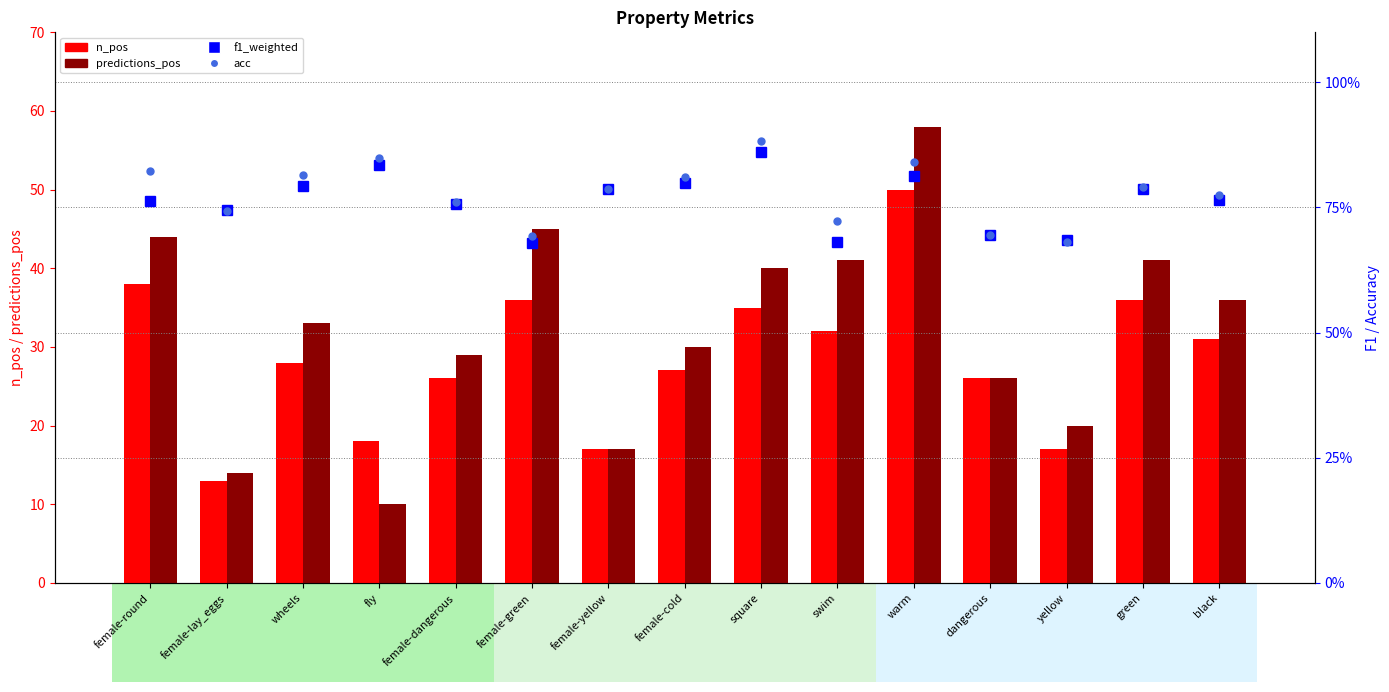

Which series has the largest total across all categories?

predictions_pos